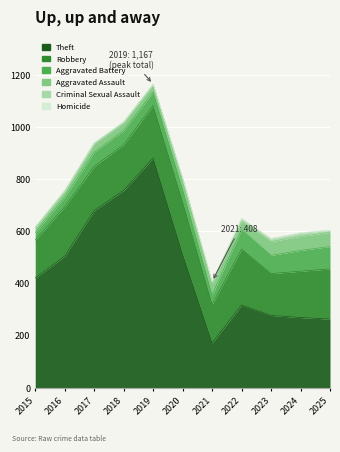

What is the total value across all series at 2021?

406